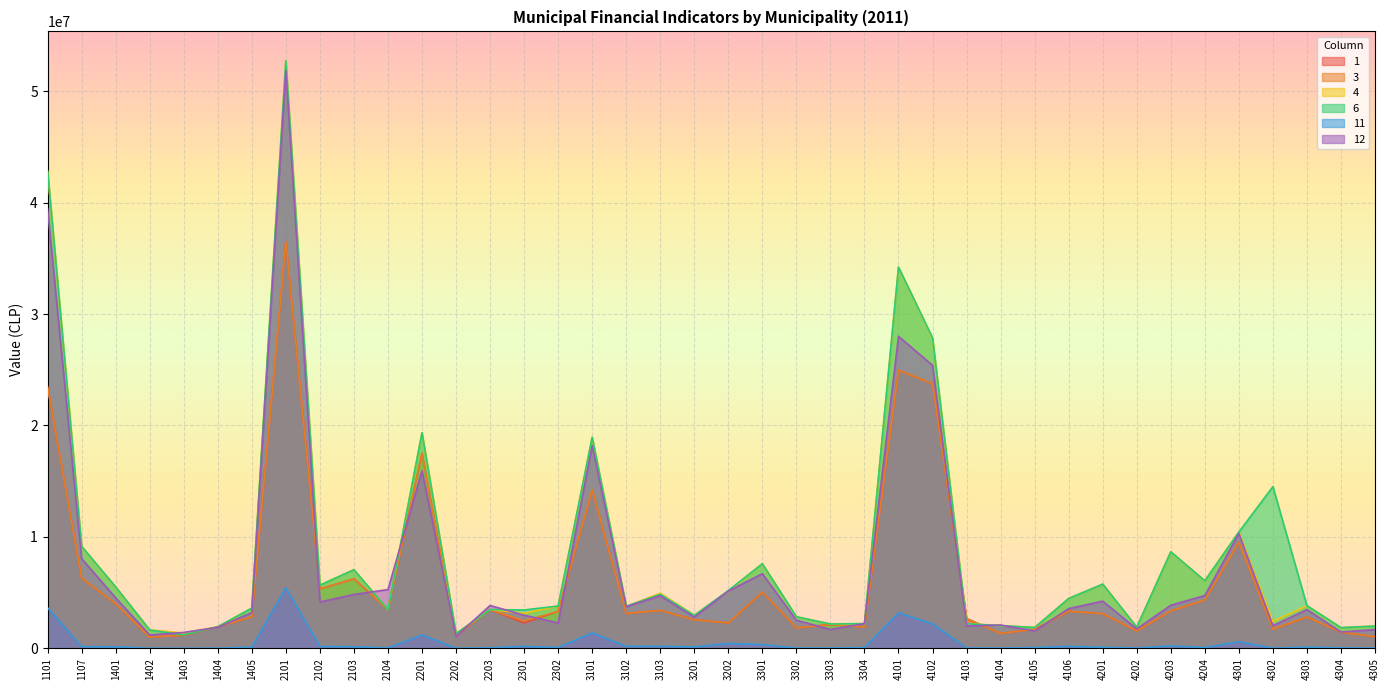

What are all the series names shown in the legend?

1, 3, 4, 6, 11, 12